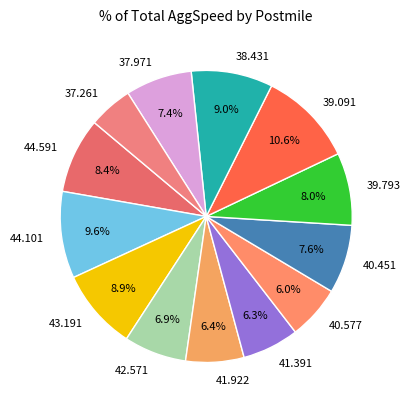

Combined, do 40.451 and 43.191 account for over 50%?

No